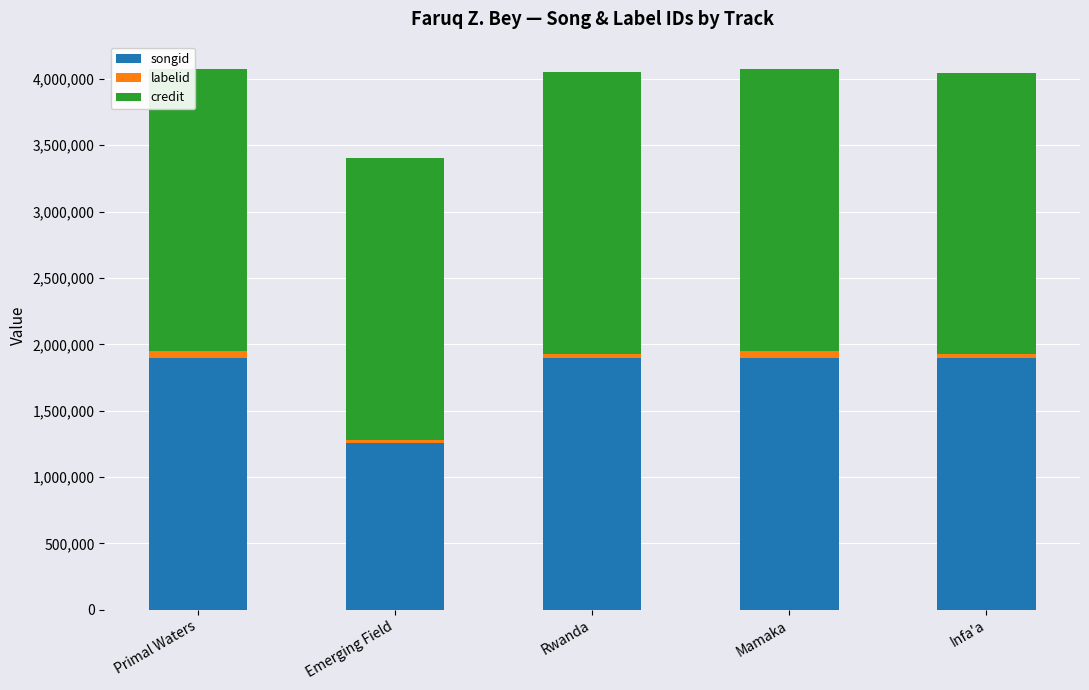

The value of songid at Emerging Field is 1252592. True or false?

True